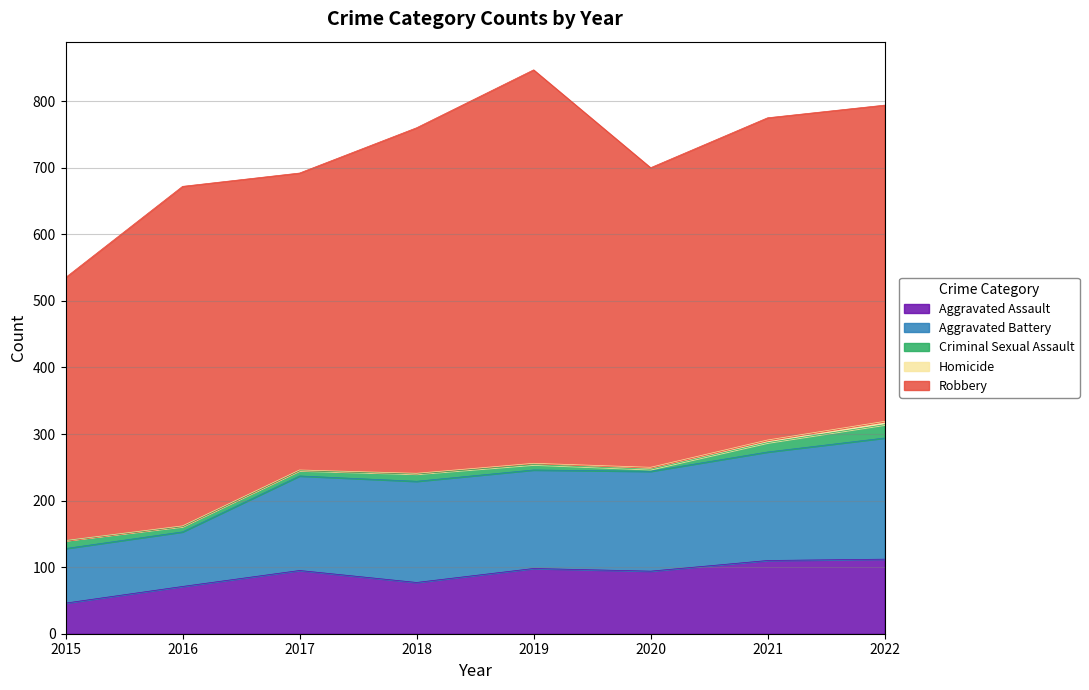

What value does the Criminal Sexual Assault series have at 2020, to the nearest 5?

5